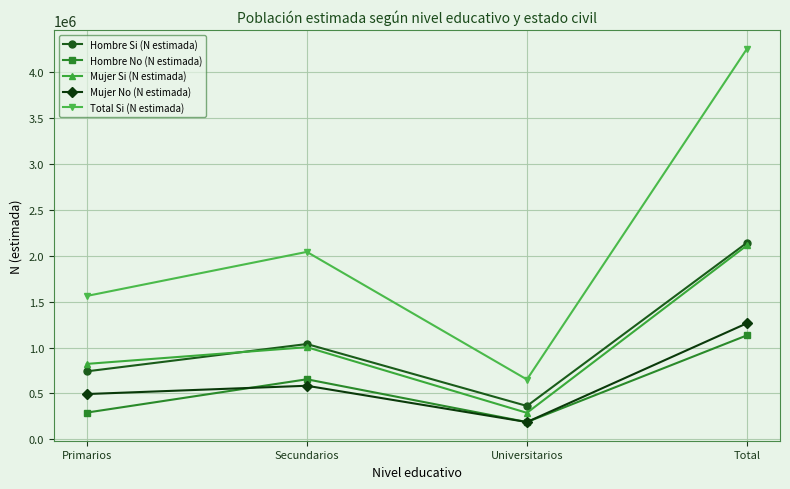

Between Primarios and Secundarios, which series saw the biggest shift?

Total Si (N estimada)